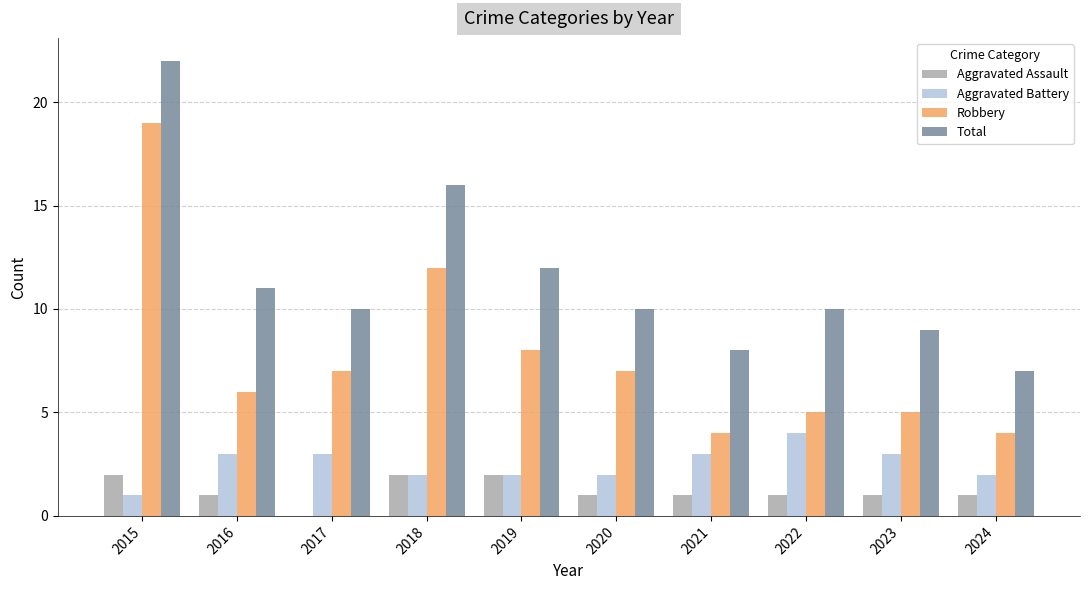

Reading left to right, what are all the values shown in this chart?

Aggravated Assault: 2	1	0	2	2	1	1	1	1	1
Aggravated Battery: 1	3	3	2	2	2	3	4	3	2
Robbery: 19	6	7	12	8	7	4	5	5	4
Total: 22	11	10	16	12	10	8	10	9	7